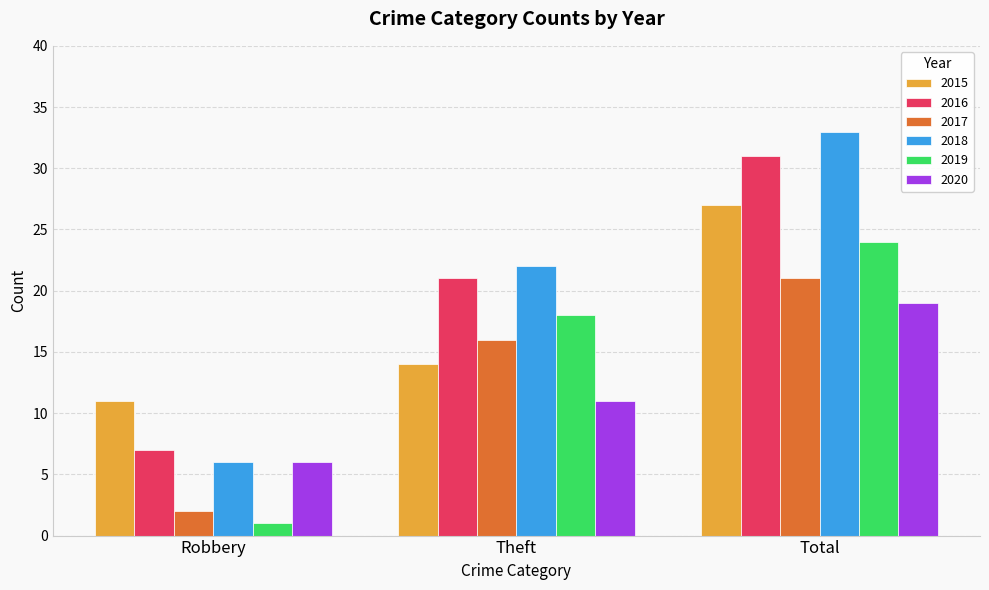

Is the value of 2018 at Theft greater than the value of 2016 at Robbery?

Yes